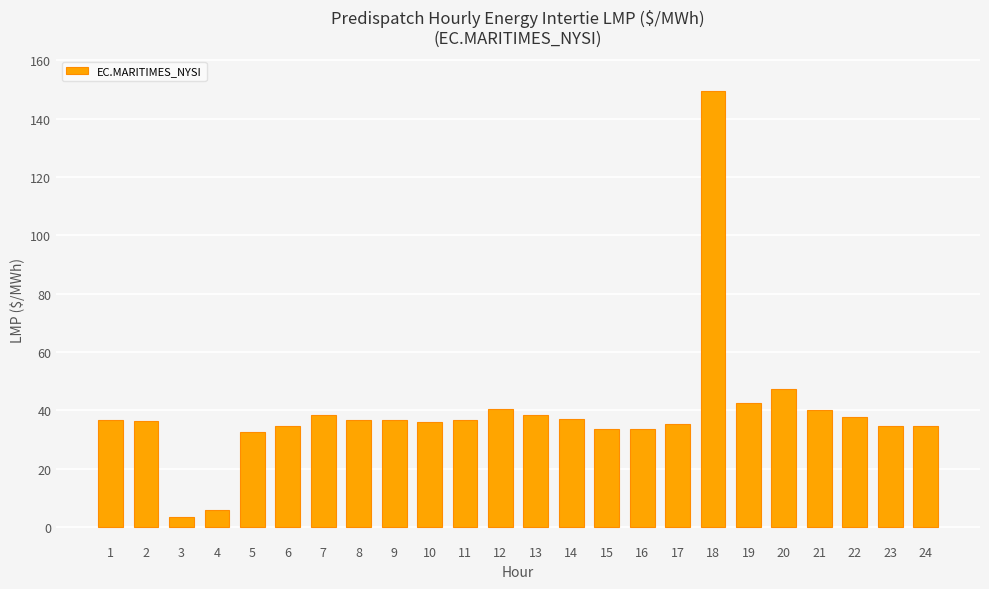

Between 24 and 11, which is larger?

11